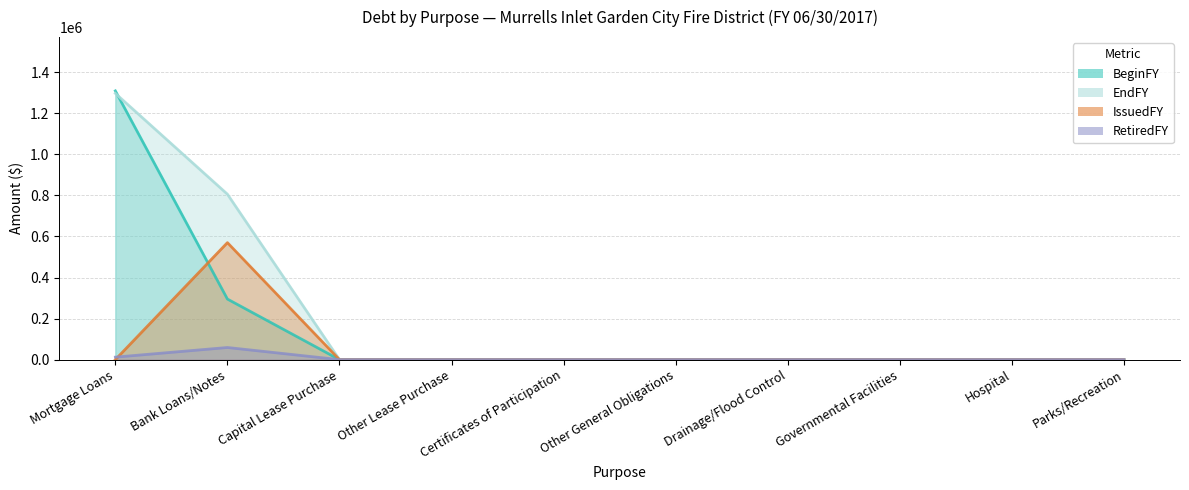

How many lines are shown in the chart?

4